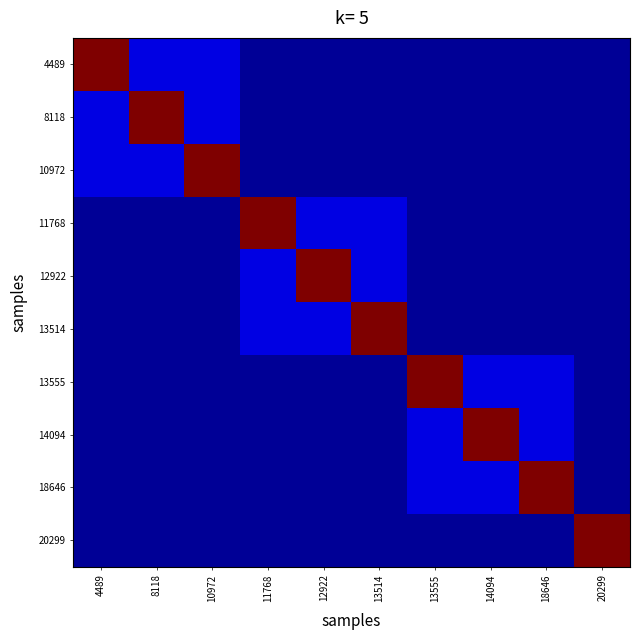

Which has a higher value, 13555 or 18646?

13555